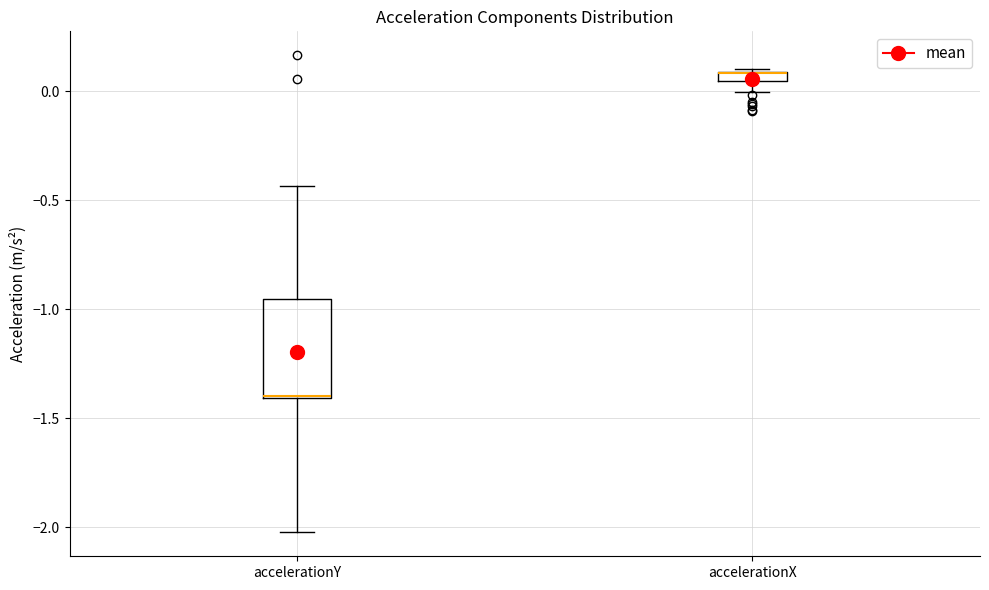

Where does the lower whisker of the box for accelerationY end on the y-axis? The values are not printed on the chart, so give them approximately, as read against the axis.

-2.00